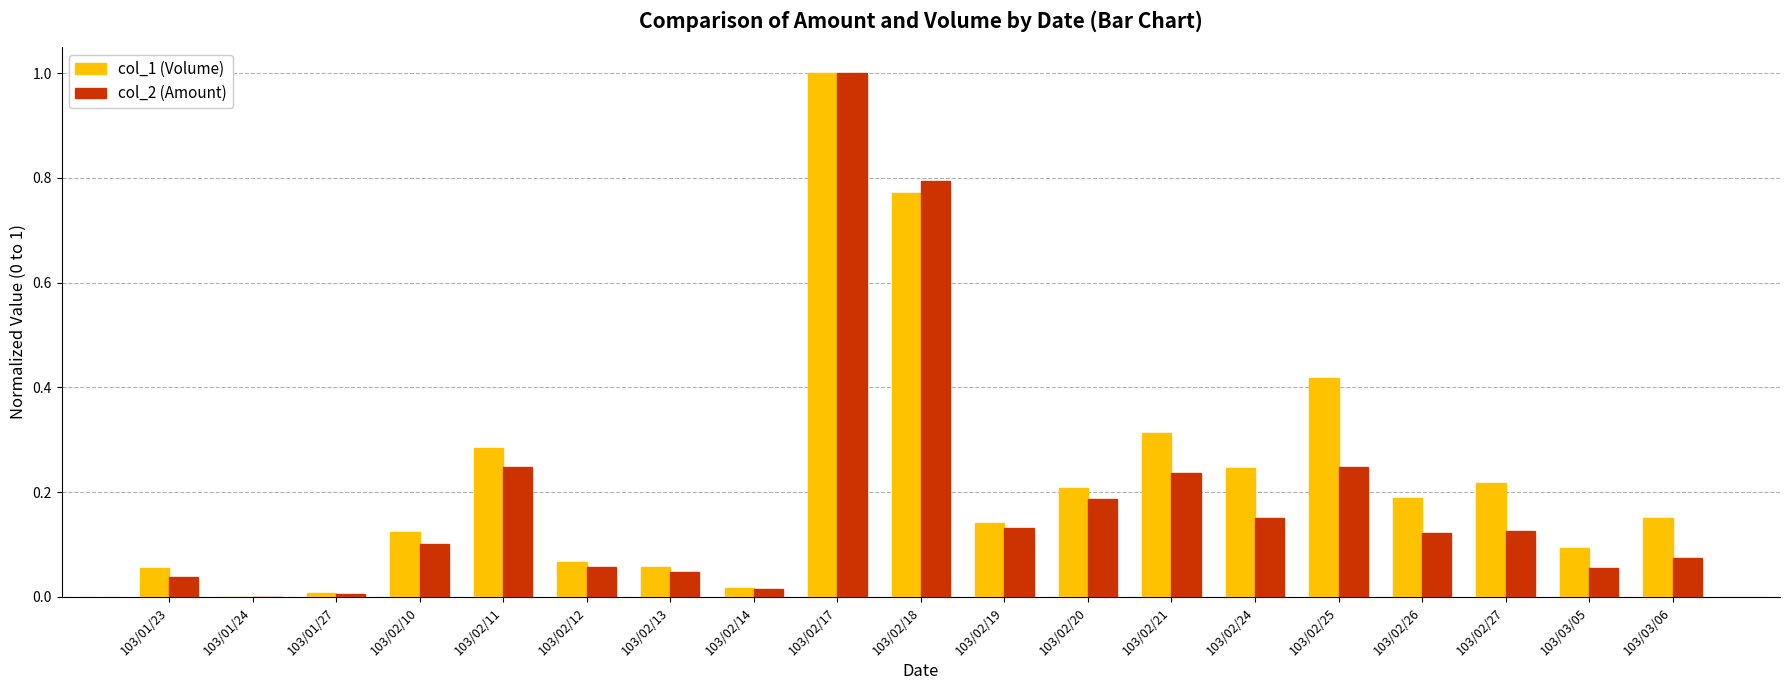

Which series changed the most between 103/02/21 and 103/02/25?

col_1 (Volume)